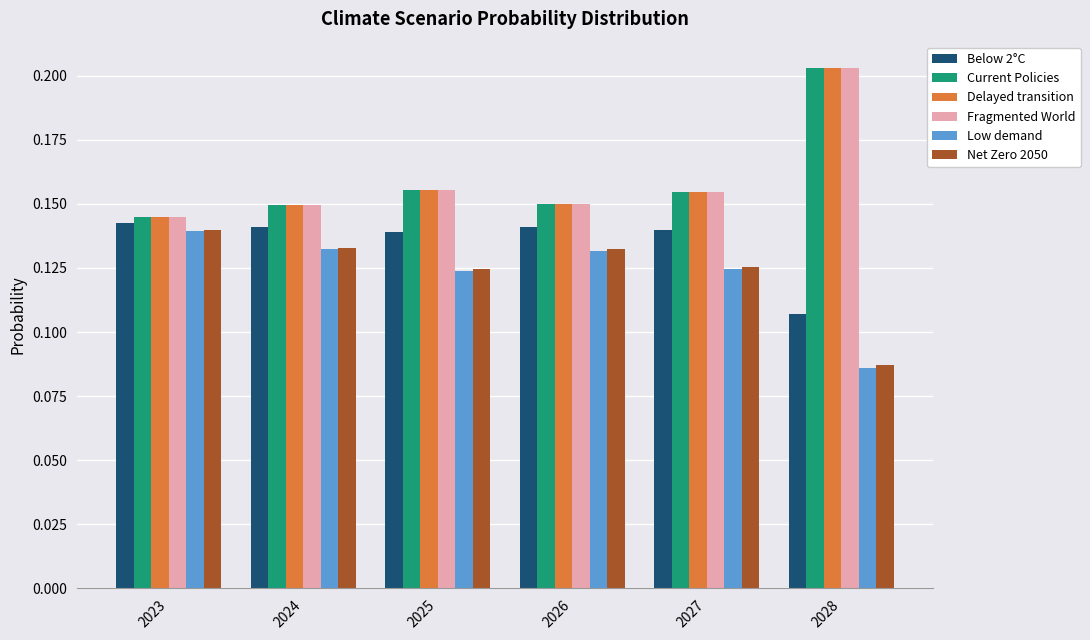

What is the sum of all Below 2°C values?

0.8